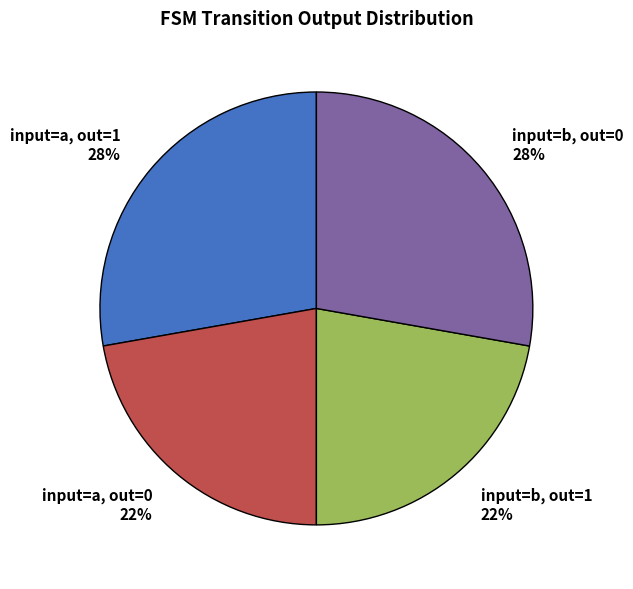

Do input=b, out=0 and input=a, out=1 together represent more than half of the pie?

Yes